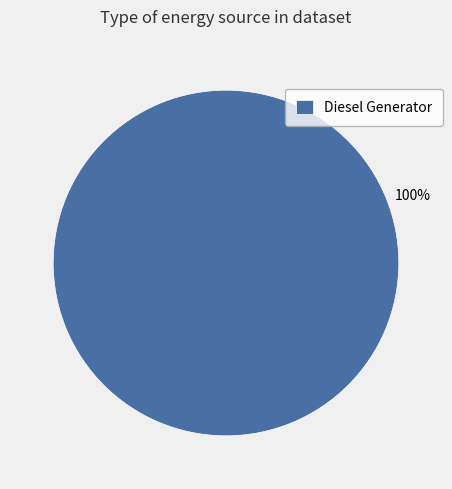

To the nearest percent, what portion does Diesel Generator represent?

100%